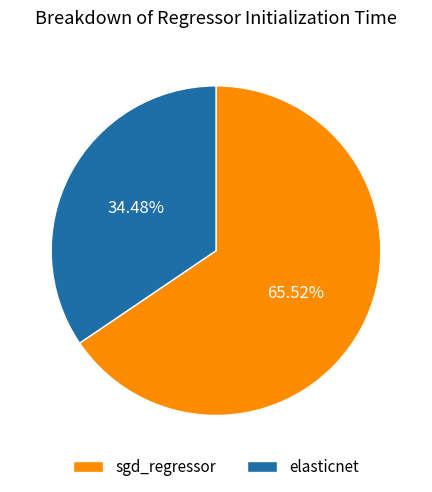

Combined, what portion of the pie is elasticnet and sgd_regressor?

100.0%